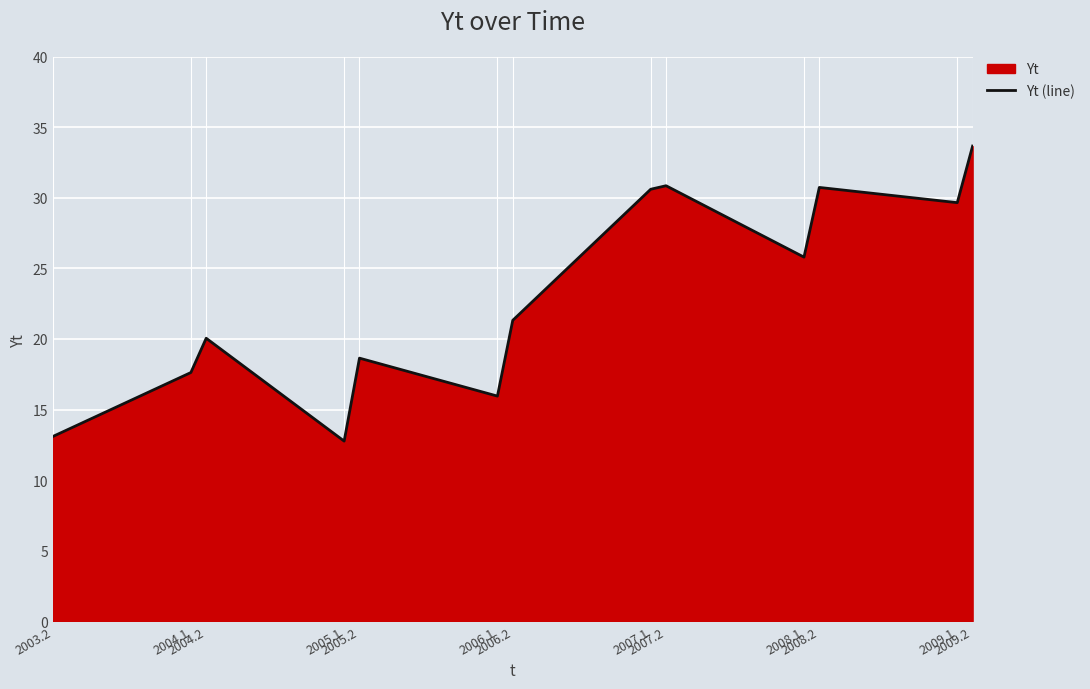

What is the change in value from 2005.2 to 2008.2?

+12.1